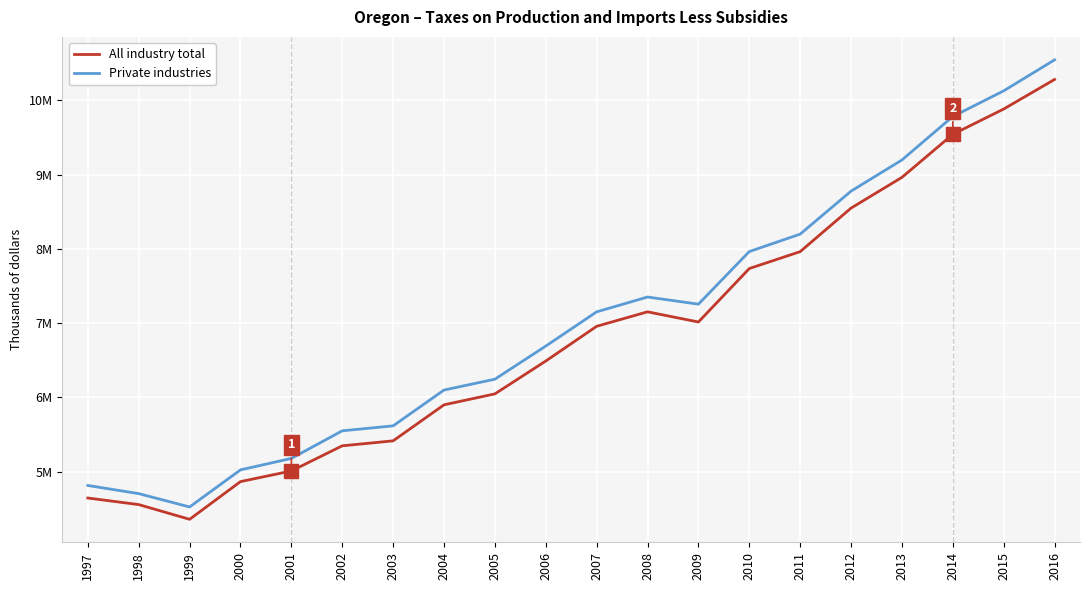

What are all the series names shown in the legend?

All industry total, Private industries